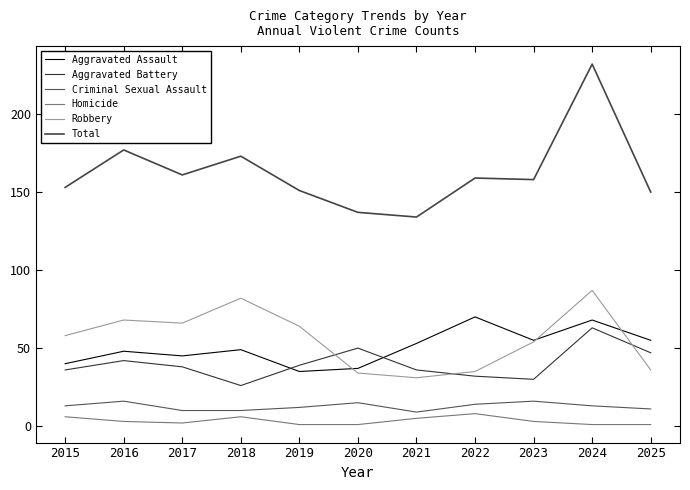

True or false: Robbery and Homicide cross at least once.

False